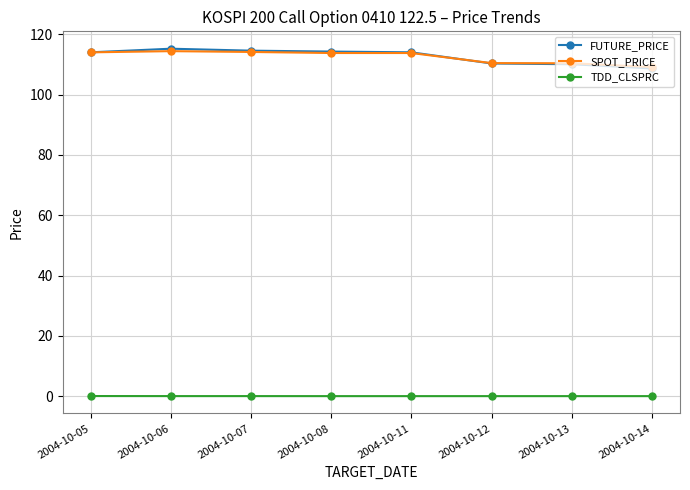

Which category has the lowest value in the FUTURE_PRICE series?

2004-10-14